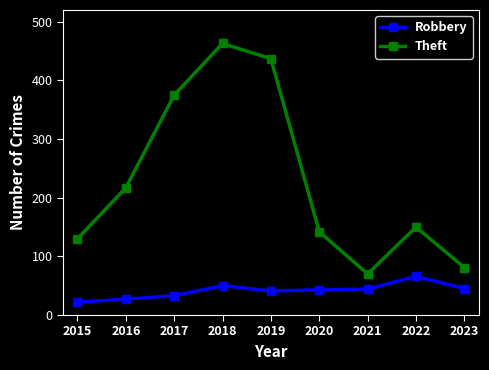

What is the greatest value displayed?

463